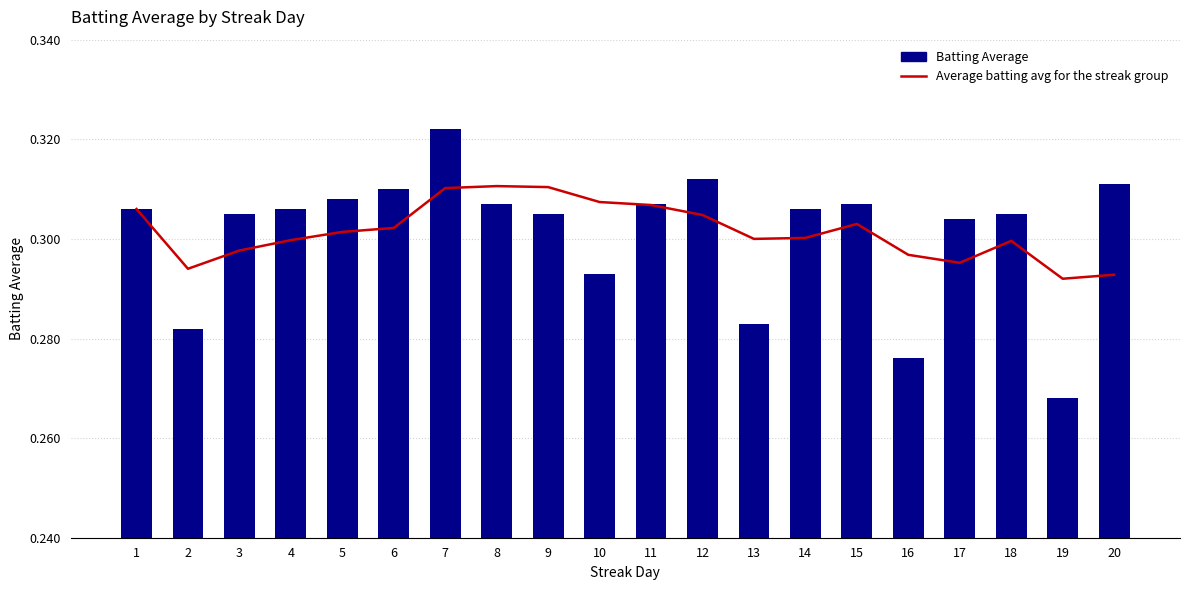

What is the minimum value shown in the chart?

0.3